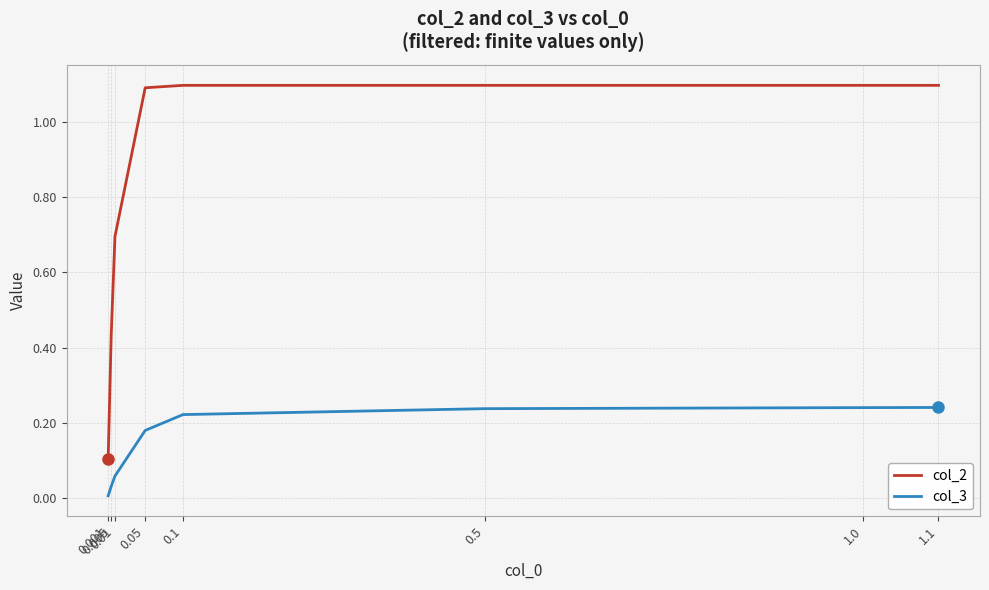

Which series has the widest spread of values?

col_2